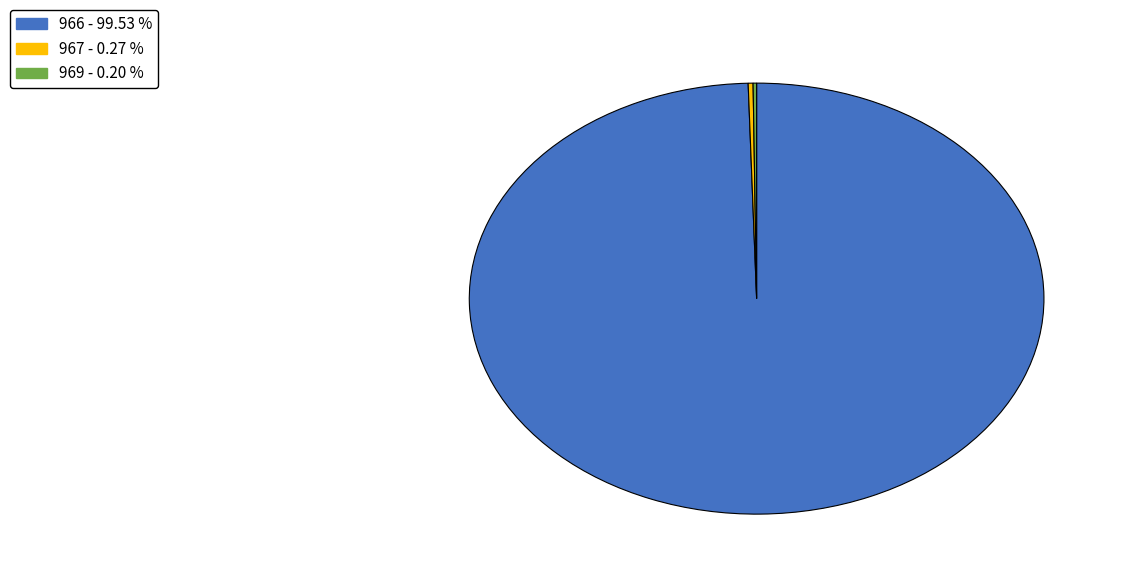

Is 966 the majority of the pie?

Yes